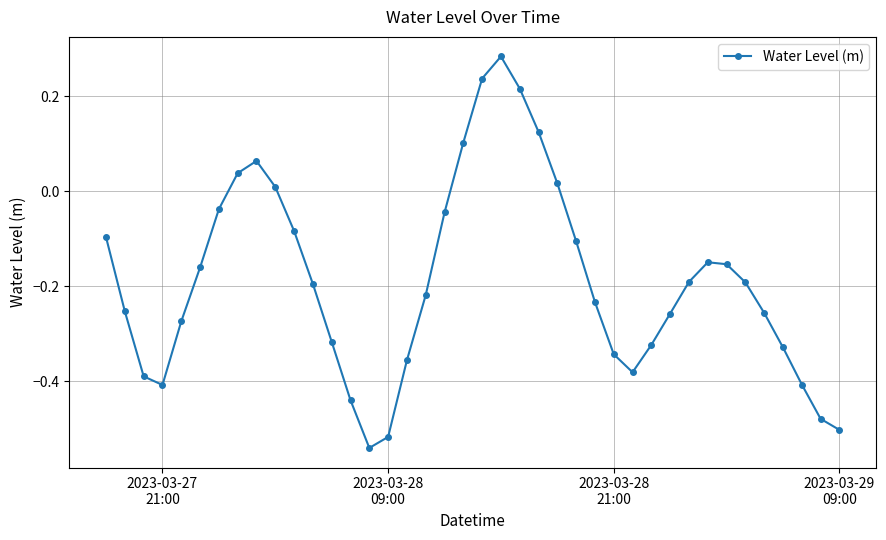

What is the difference between the second highest and minimum values?

0.8